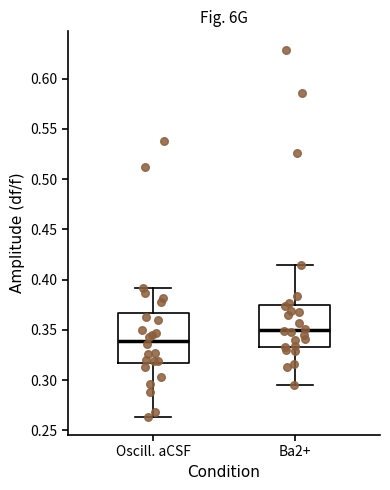

Which box is the tallest, from its lower edge to its upper edge?

Oscill. aCSF